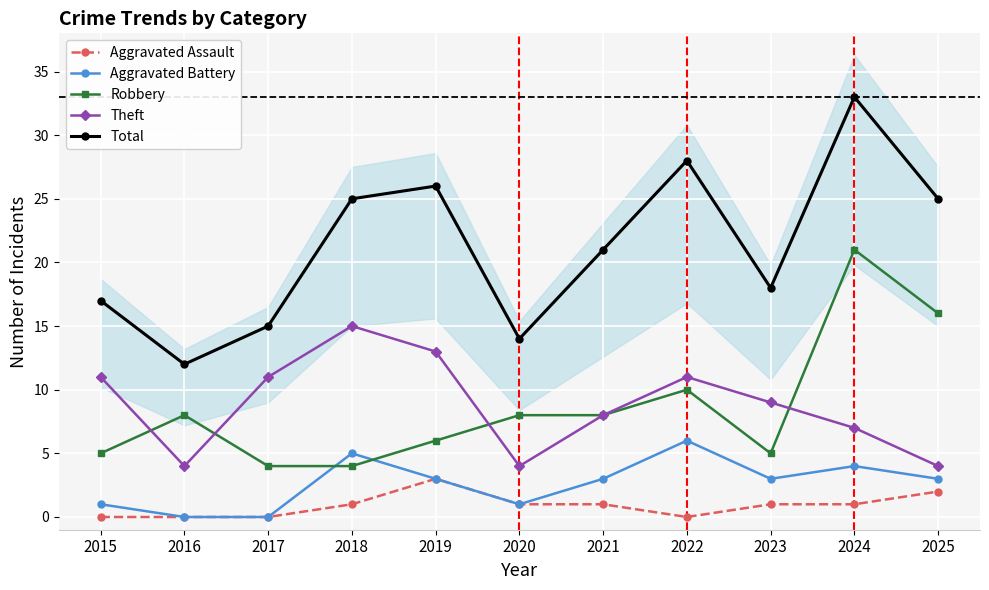

Reading left to right, what are all the values shown in this chart?

Aggravated Assault: 2015=0	2016=0	2017=0	2018=1	2019=3	2020=1	2021=1	2022=0	2023=1	2024=1	2025=2
Aggravated Battery: 2015=1	2016=0	2017=0	2018=5	2019=3	2020=1	2021=3	2022=6	2023=3	2024=4	2025=3
Robbery: 2015=5	2016=8	2017=4	2018=4	2019=6	2020=8	2021=8	2022=10	2023=5	2024=21	2025=16
Theft: 2015=11	2016=4	2017=11	2018=15	2019=13	2020=4	2021=8	2022=11	2023=9	2024=7	2025=4
Total: 2015=17	2016=12	2017=15	2018=25	2019=26	2020=14	2021=21	2022=28	2023=18	2024=33	2025=25